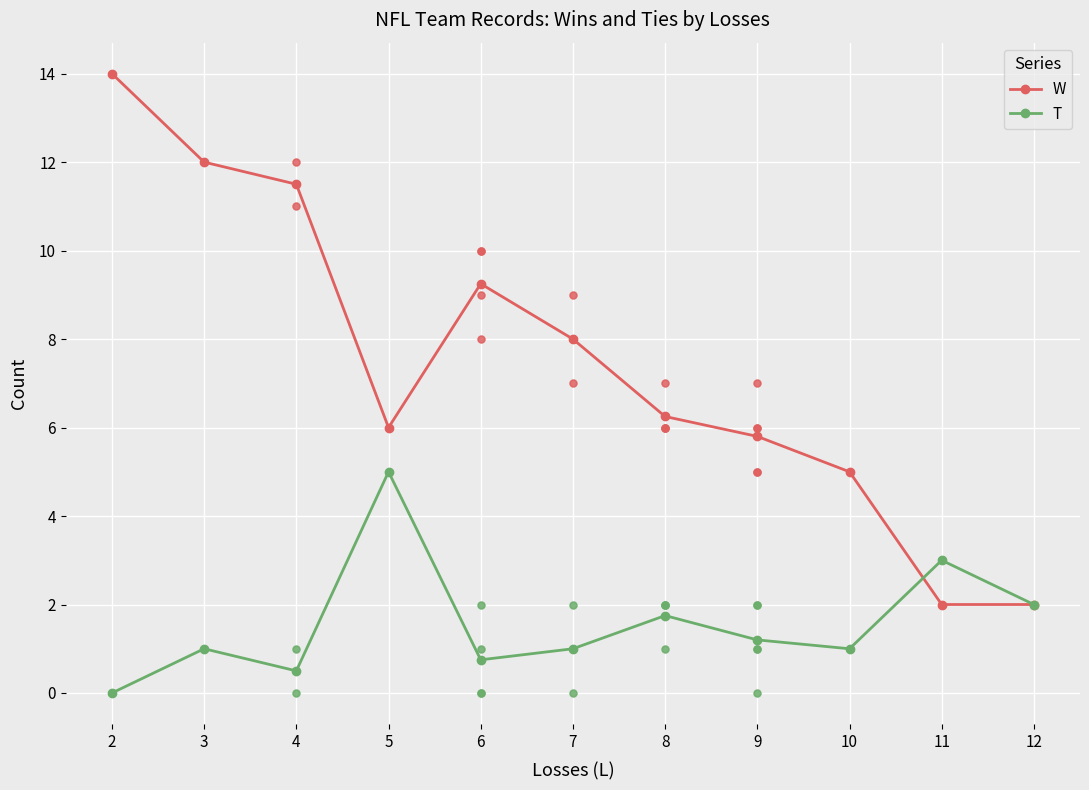

What is the sum of all W values?

81.8